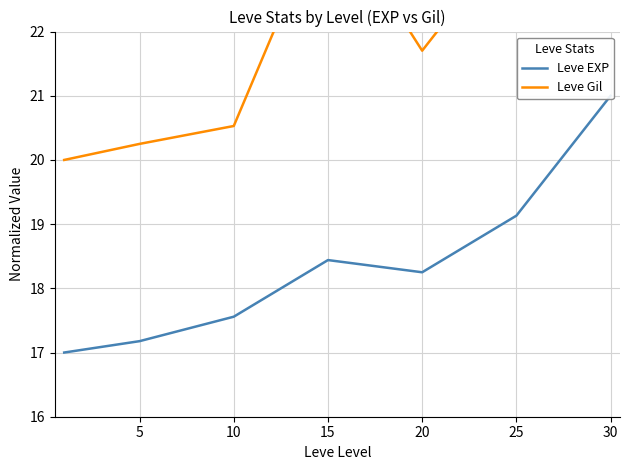

True or false: Leve Gil has more than 0 points higher than both neighbors.

True